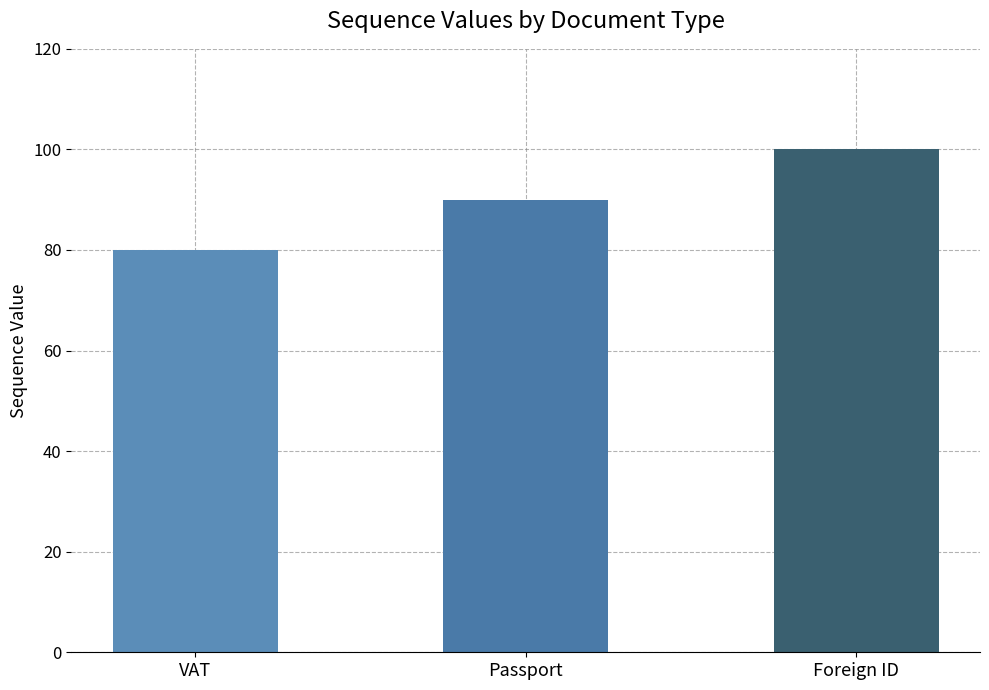

List the labels in order of value, smallest first.

VAT, Passport, Foreign ID